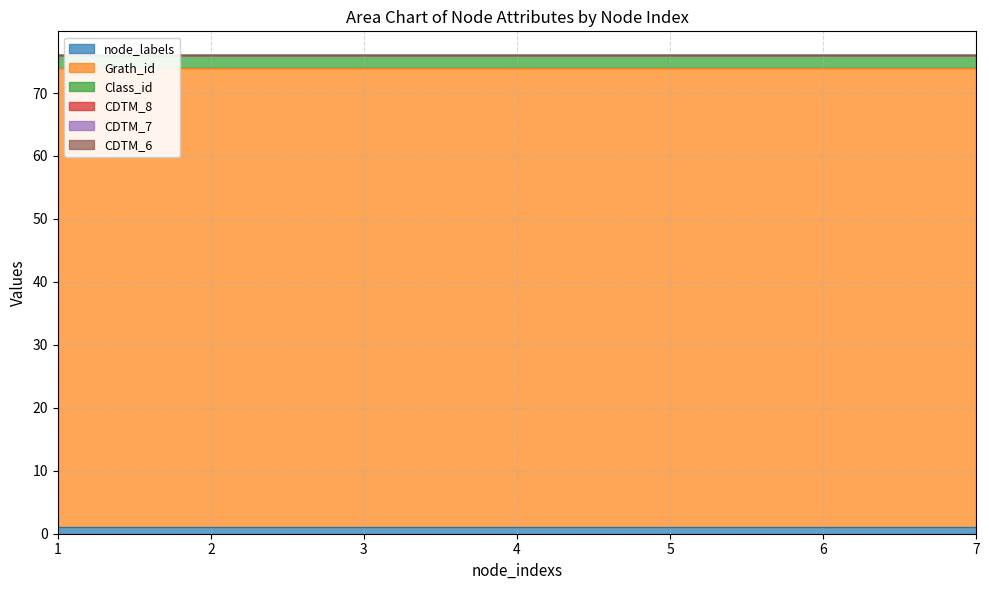

The value of Class_id at 7 is 1. True or false?

False